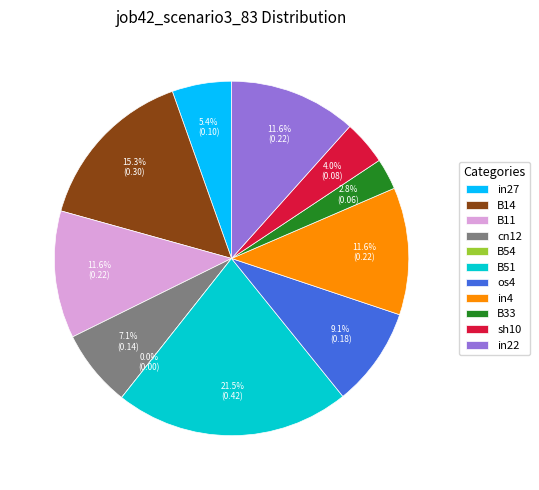

To the nearest percent, what is the average slice percentage?

9%